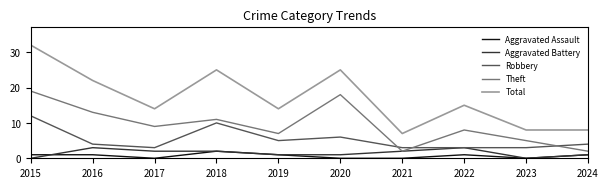

True or false: Aggravated Assault and Total intersect in this chart.

False